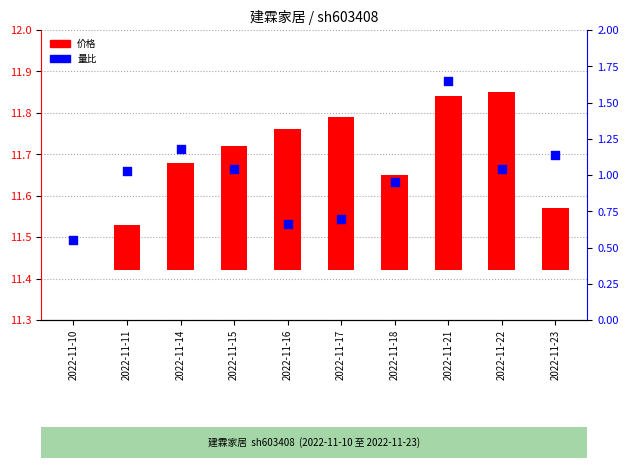

Which series contains the highest Y value?

量比